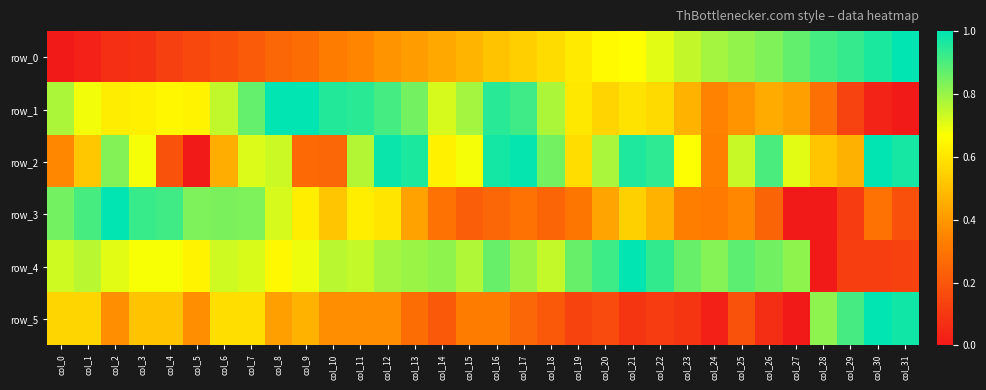

How many values in row_0 are above zero?

31